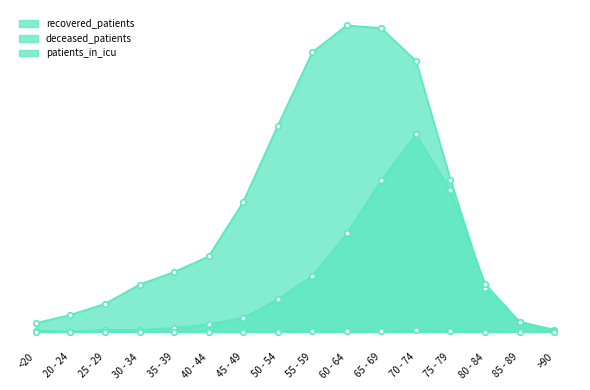

What is the total value across all series at 35 - 39?

450